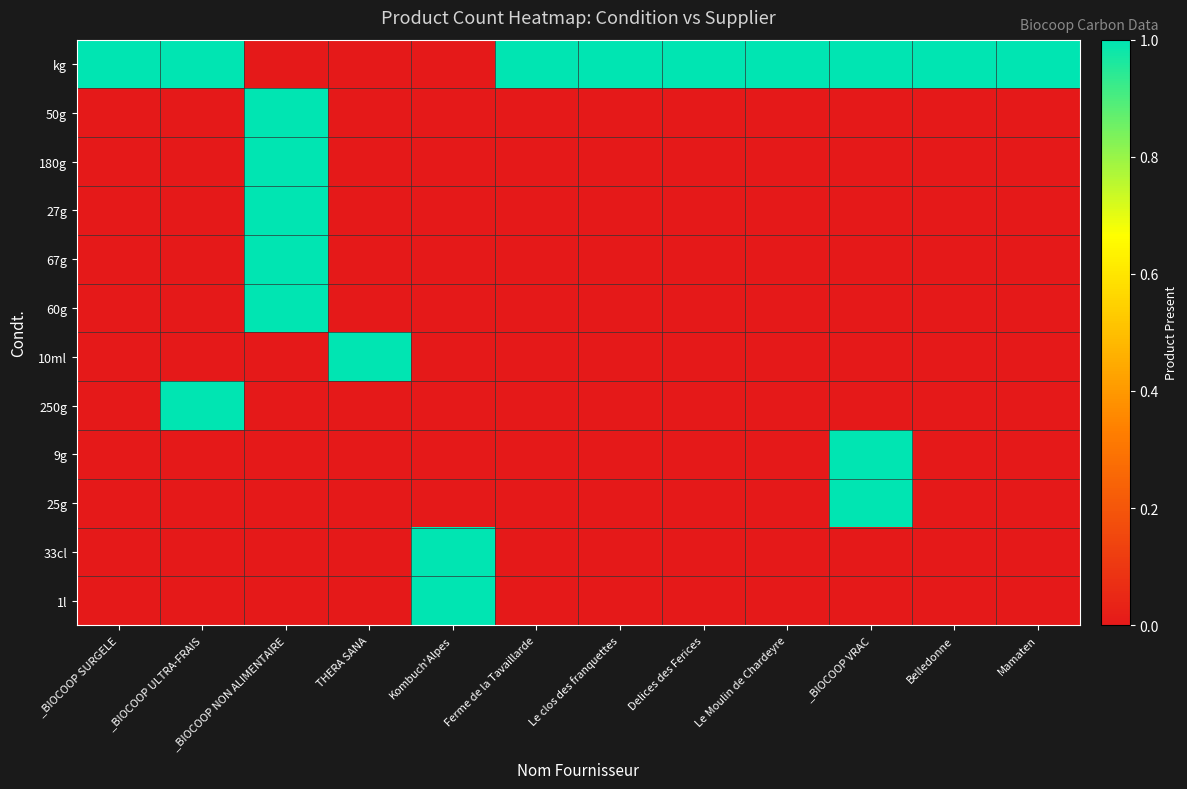

Which label corresponds to the largest value in the chart?

_BIOCOOP SURGELE